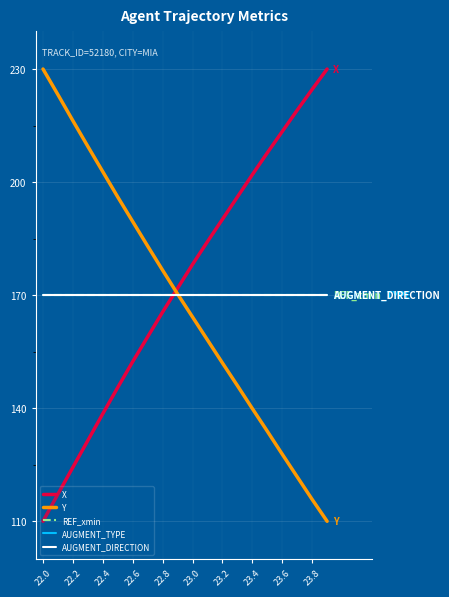

True or false: REF_xmin and AUGMENT_DIRECTION cross at least once.

False